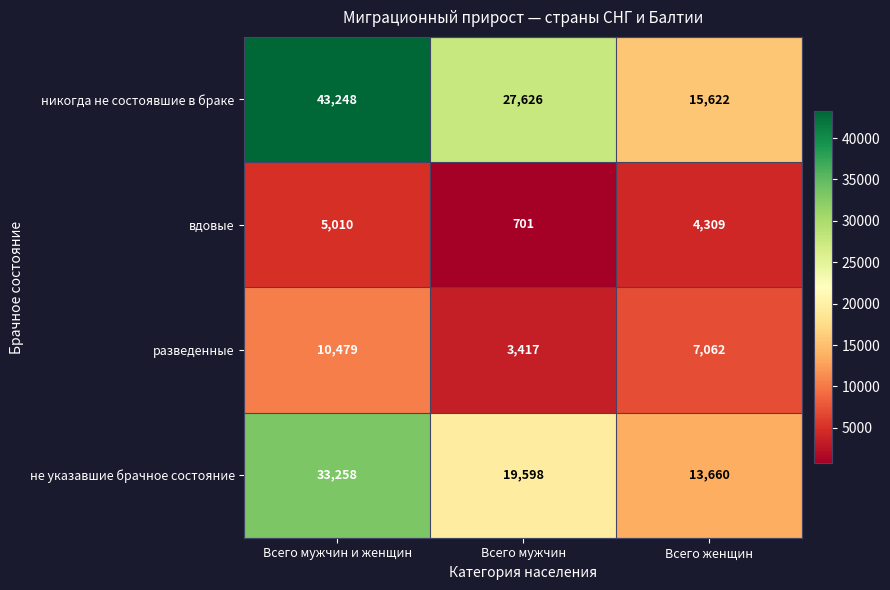

Reading right to left, list all the values displayed in this chart.

никогда не состоявшие в браке: Всего женщин=15622	Всего мужчин=27626	Всего мужчин и женщин=43248
вдовые: Всего женщин=4309	Всего мужчин=701	Всего мужчин и женщин=5010
разведенные: Всего женщин=7062	Всего мужчин=3417	Всего мужчин и женщин=10479
не указавшие брачное состояние: Всего женщин=13660	Всего мужчин=19598	Всего мужчин и женщин=33258